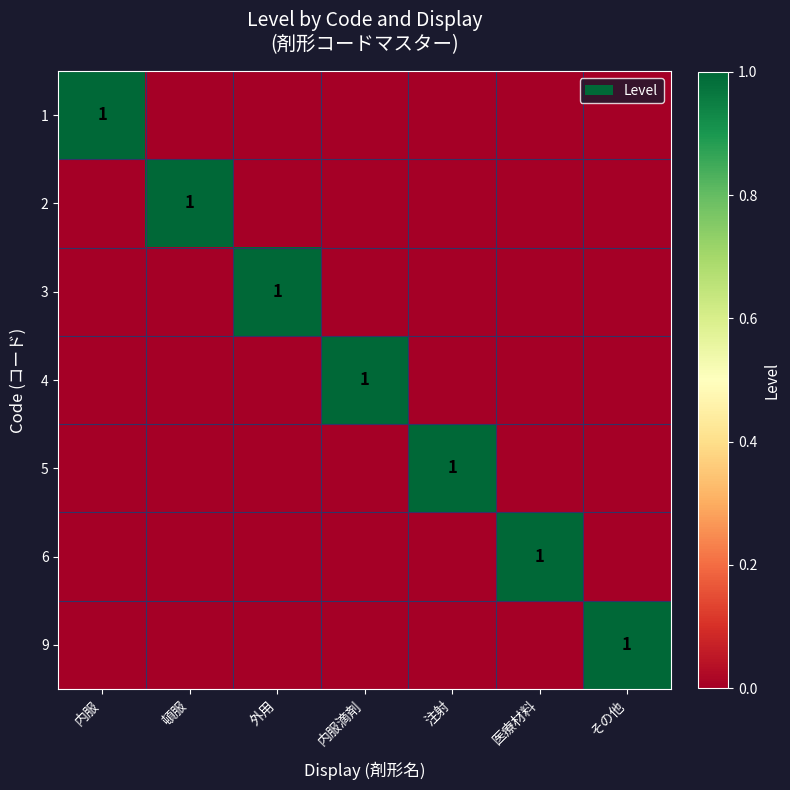

The 6 series shows 2 at 医療材料. True or false?

False